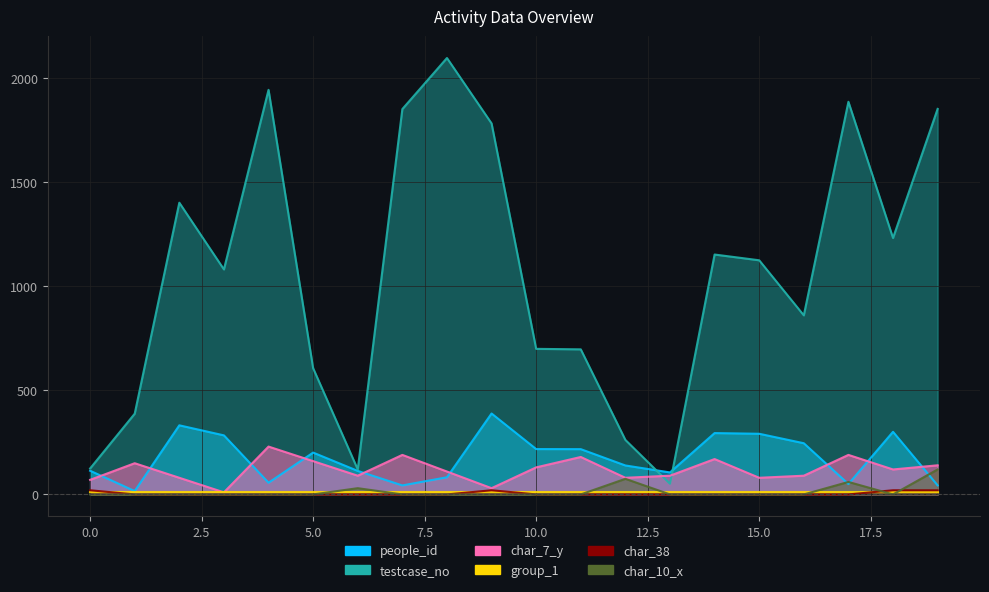

What is the difference between the maximum and minimum values in the char_38 series?

20.0